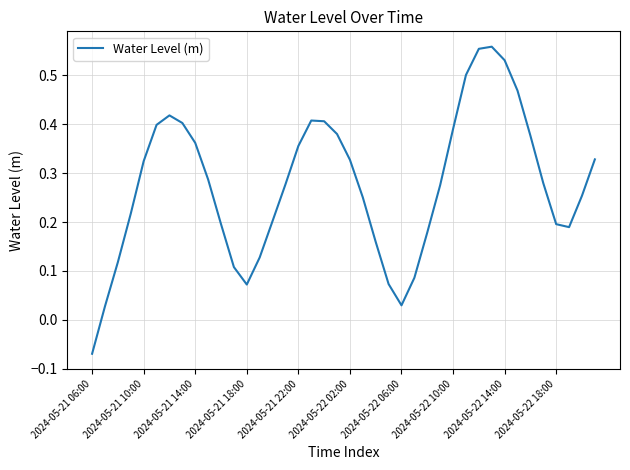

Does the chart have visible grid lines?

Yes